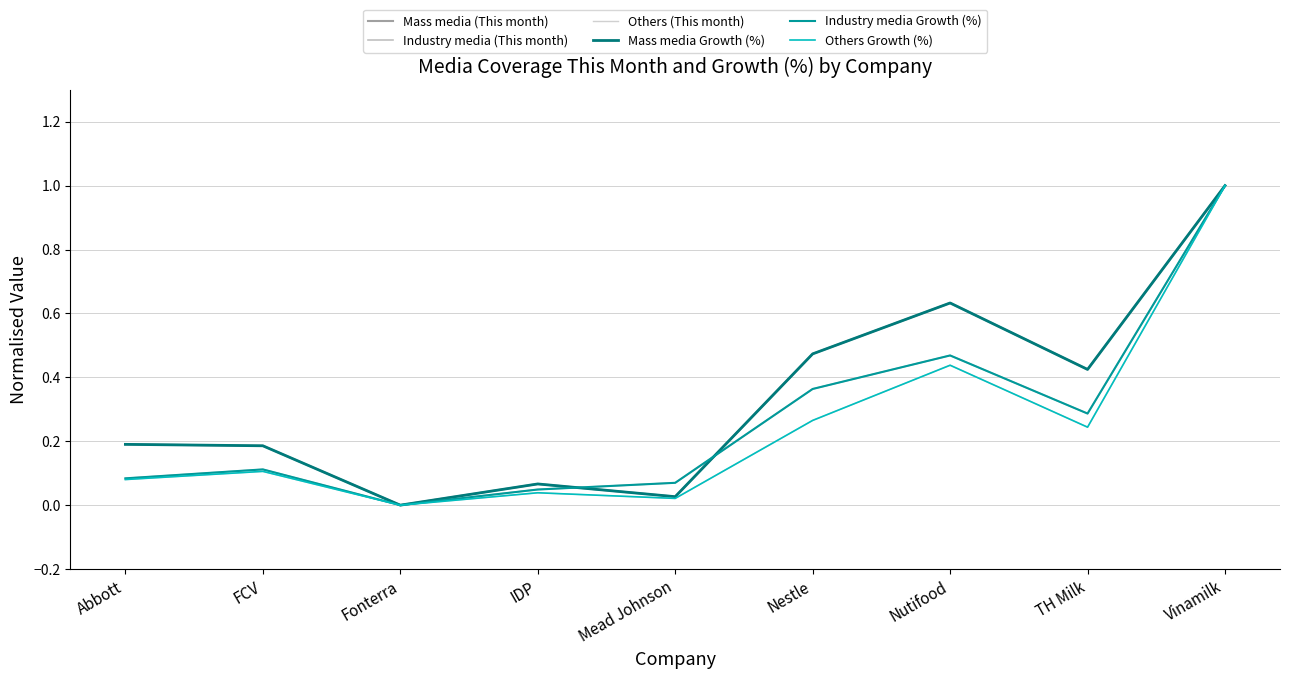

Which series changed the most between FCV and Fonterra?

Mass media (This month)